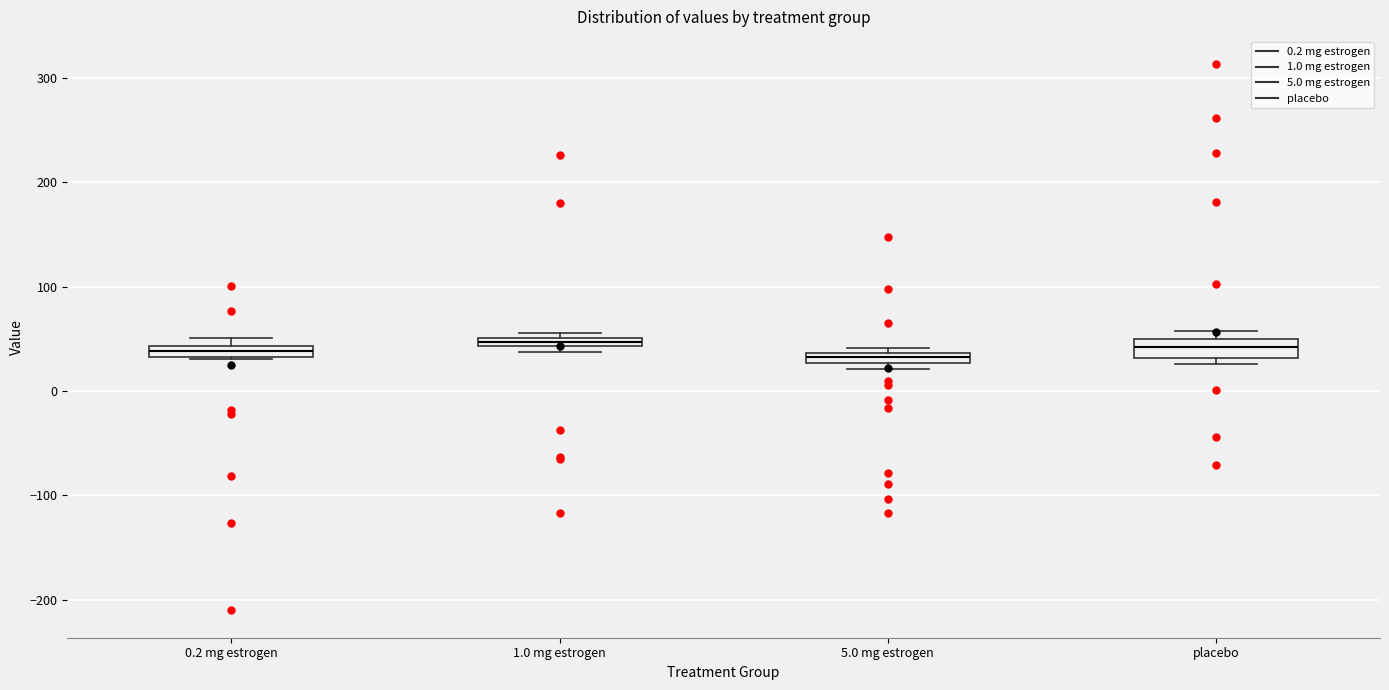

Where is the upper edge of the box for 5.0 mg estrogen on the y-axis? The values are not printed on the chart, so give them approximately, as read against the axis.

40